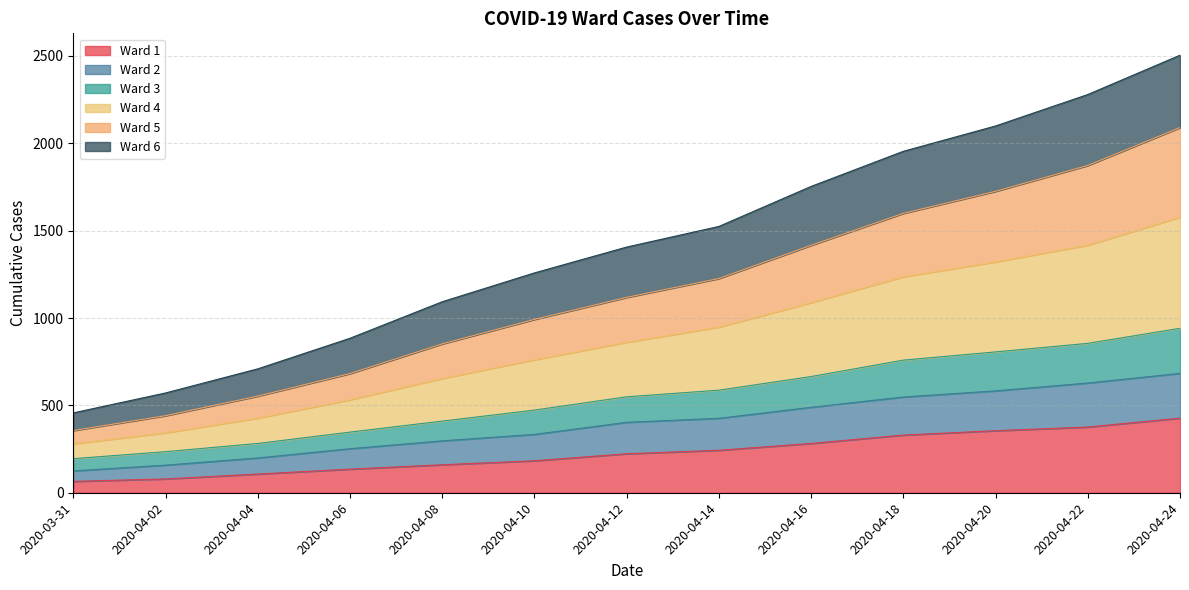

What is the label of the 10th point from the left?

2020-04-18